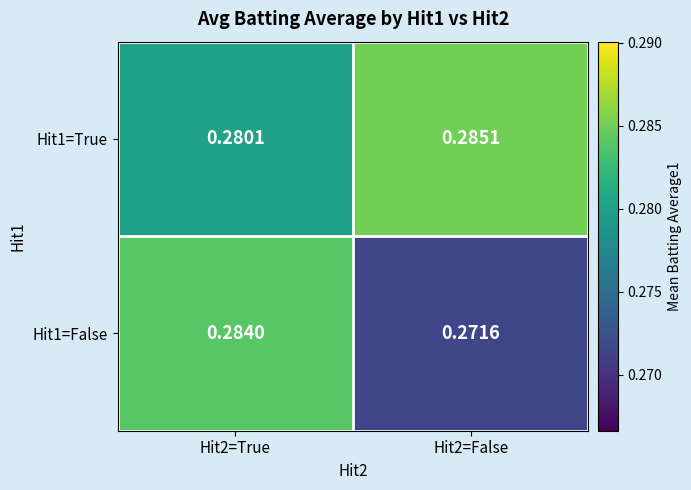

Is the value of Hit1=False at Hit2=False greater than the value of Hit1=True at Hit2=True?

No